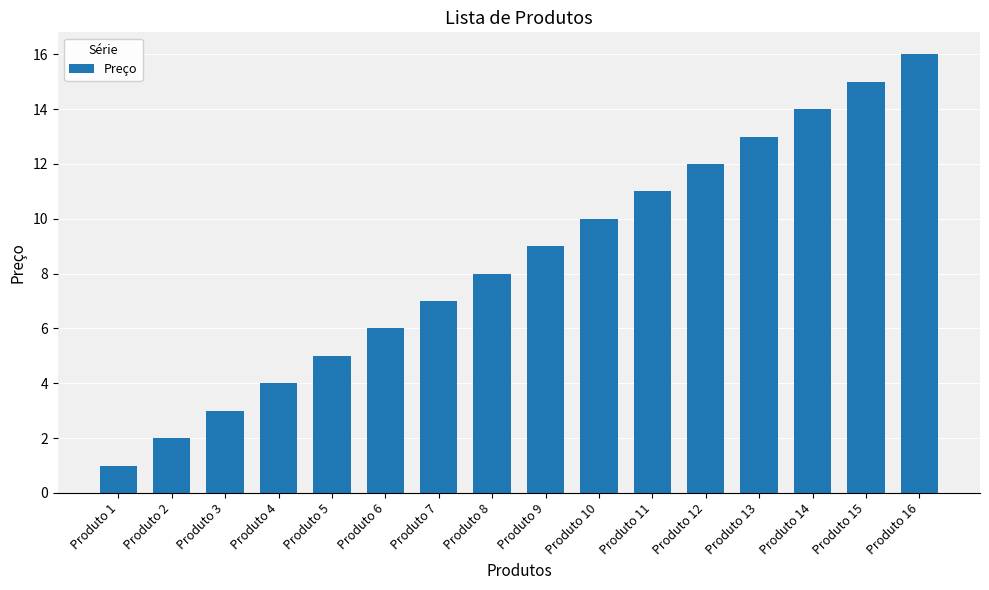

Reading left to right, what are all the values shown in this chart?

Produto 1=1	Produto 2=2	Produto 3=3	Produto 4=4	Produto 5=5	Produto 6=6	Produto 7=7	Produto 8=8	Produto 9=9	Produto 10=10	Produto 11=11	Produto 12=12	Produto 13=13	Produto 14=14	Produto 15=15	Produto 16=16